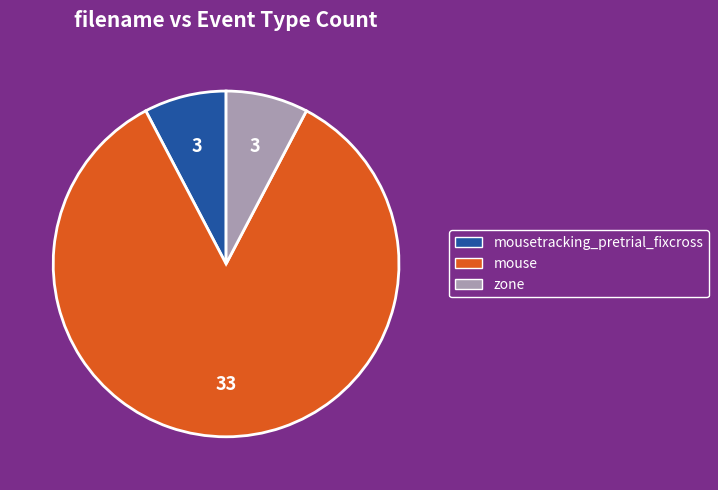

Is the sum of mouse and mousetracking_pretrial_fixcross greater than half?

Yes